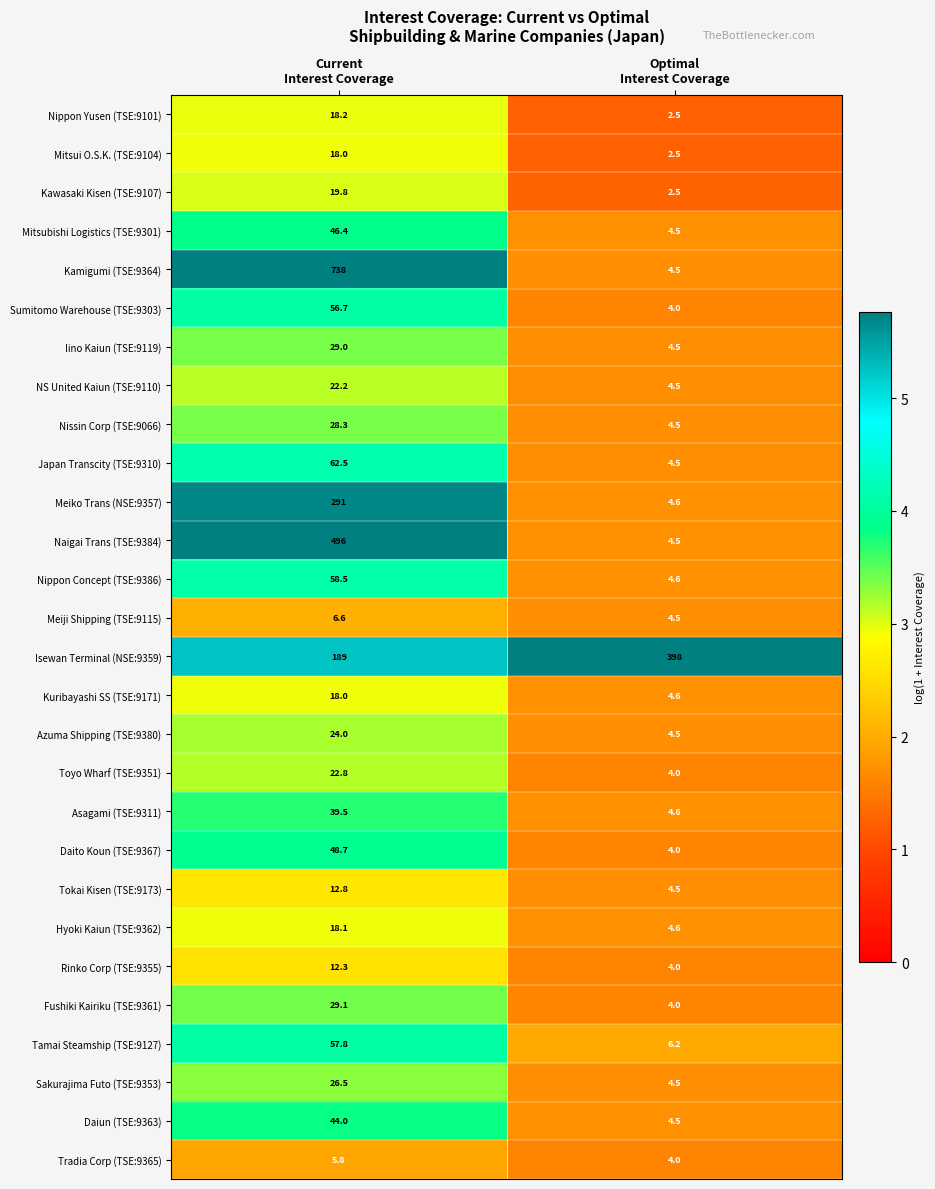

What is the smallest value displayed?

2.5